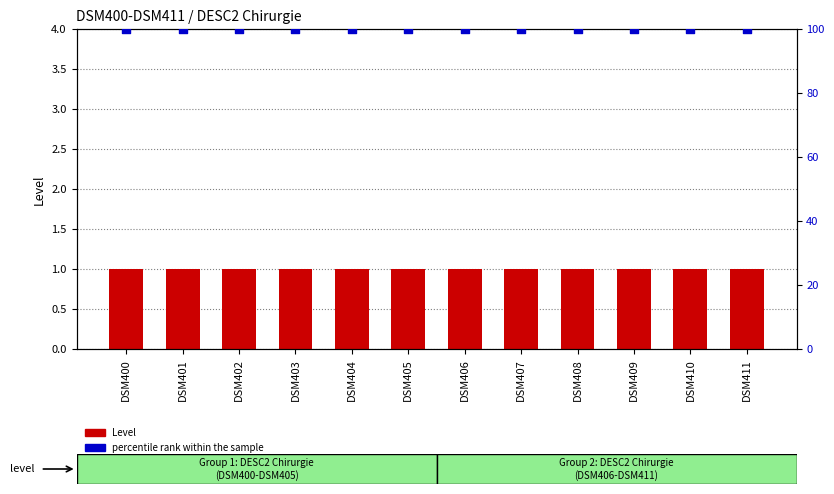

Which series reaches the minimum Y coordinate?

Level